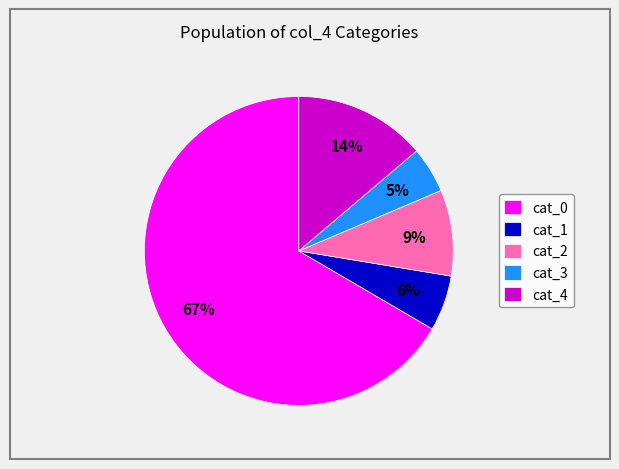

To the nearest percent, what is the average slice percentage?

20%